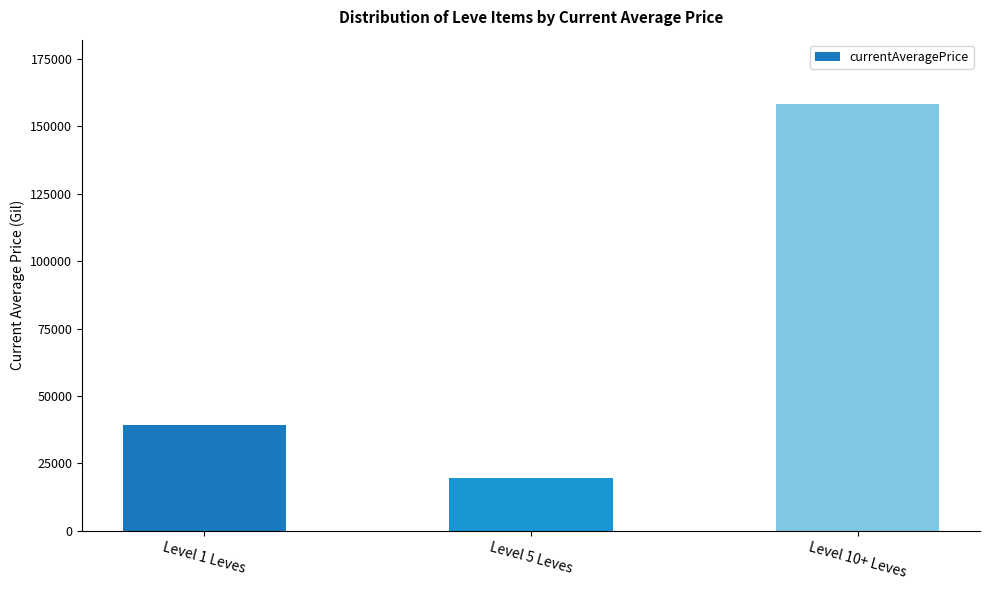

List the labels in order of value, largest first.

Level 10+ Leves, Level 1 Leves, Level 5 Leves